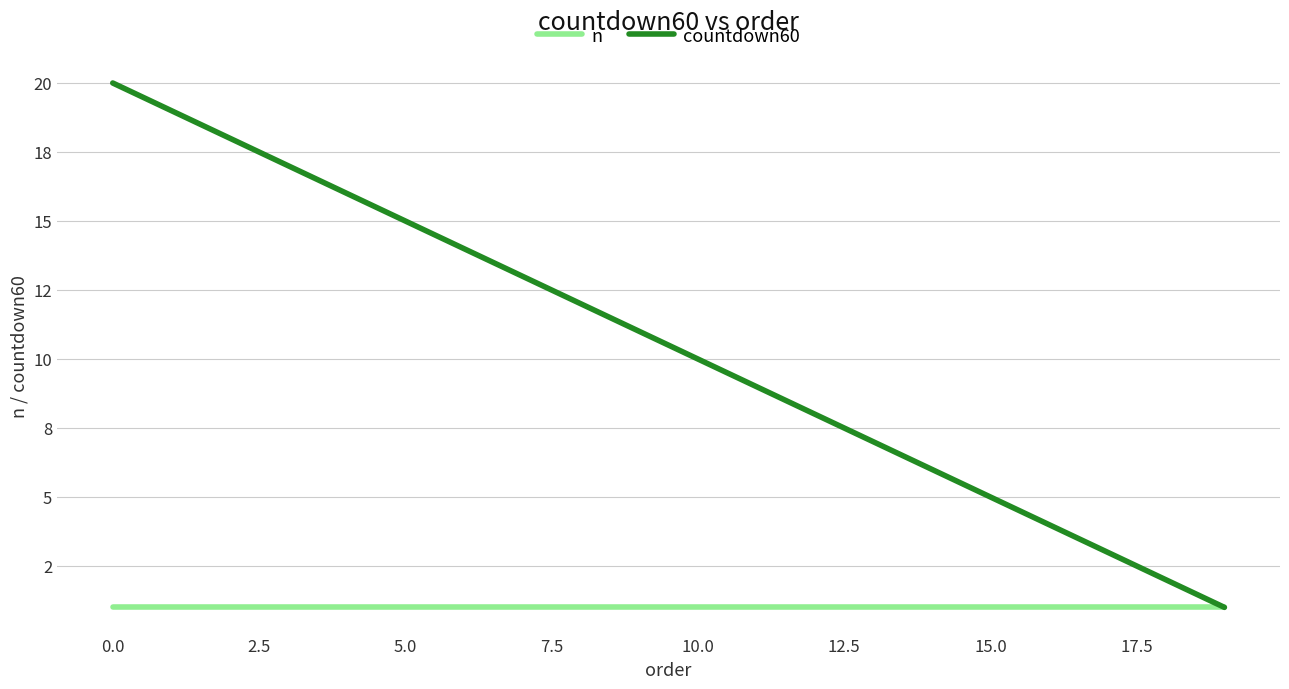

Reading left to right, extract all data points from this chart.

n: 1	1	1	1	1	1	1	1	1	1	1	1	1	1	1	1	1	1	1	1
countdown60: 20	19	18	17	16	15	14	13	12	11	10	9	8	7	6	5	4	3	2	1